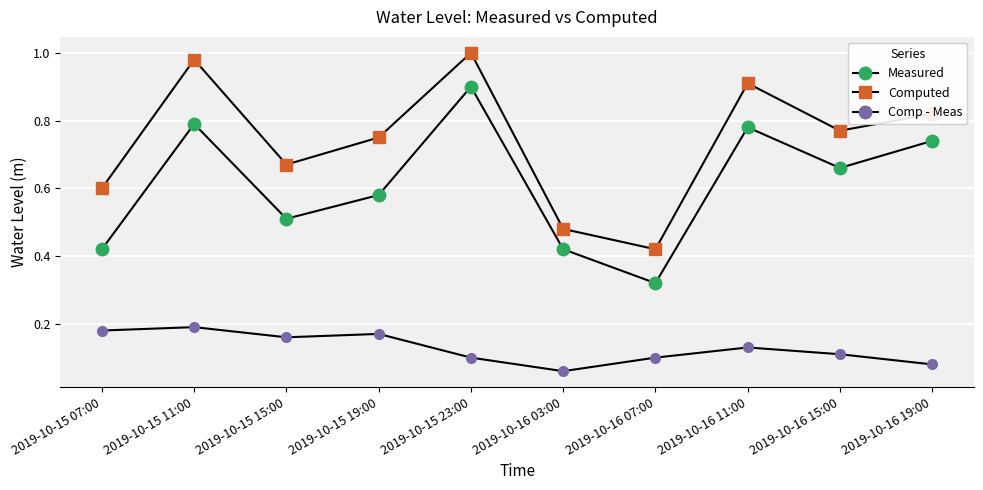

How many lines are shown in the chart?

3